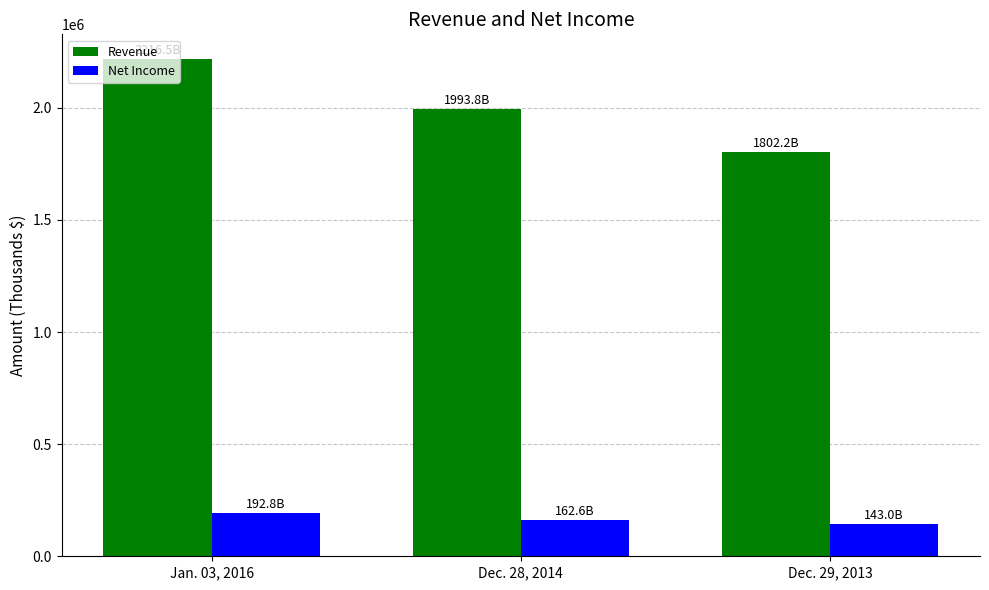

What is the difference between the maximum and minimum values in the Revenue series?

414305